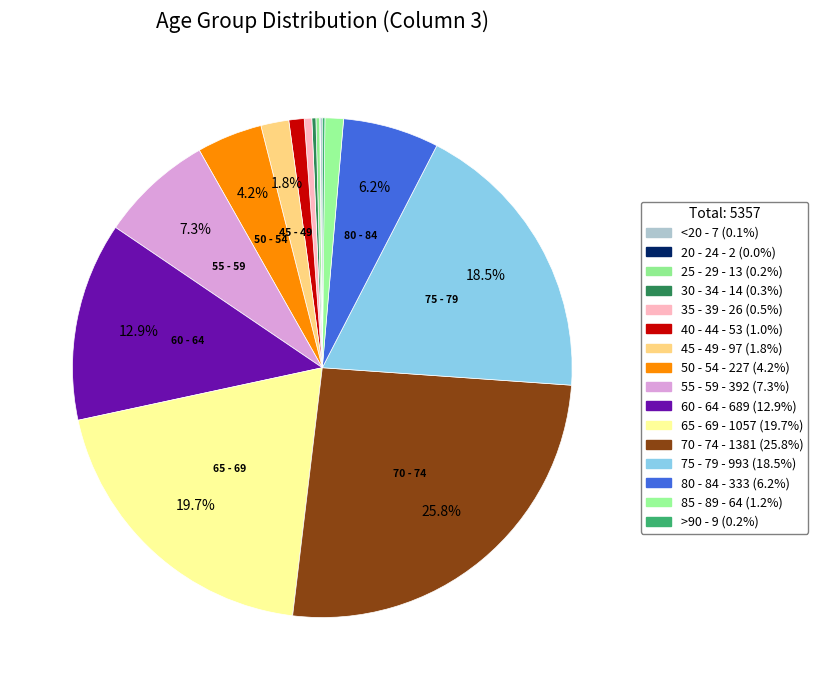

Does 60 - 64 represent more than half of the total?

No